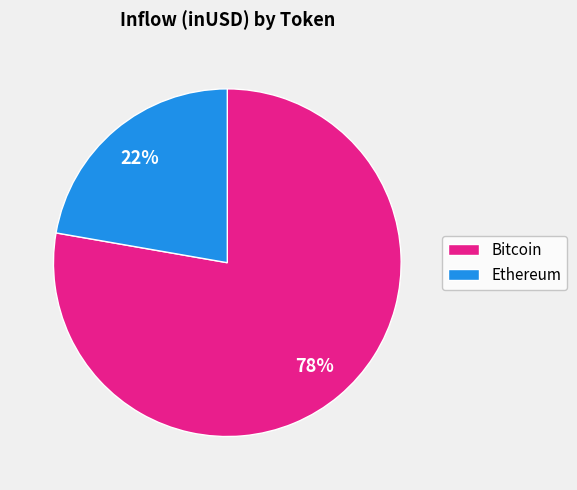

To the nearest percent, what is the average slice percentage?

50%